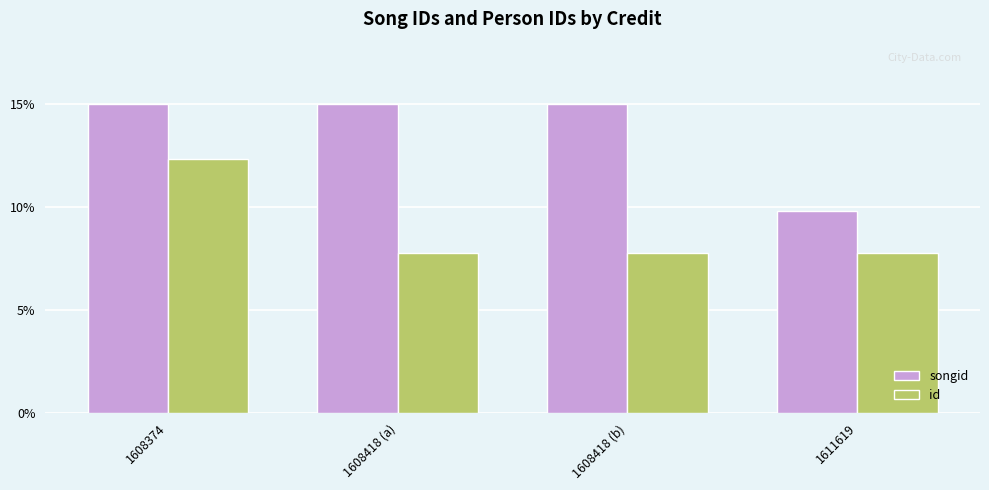

List the series in order of their peak value, lowest first.

id, songid